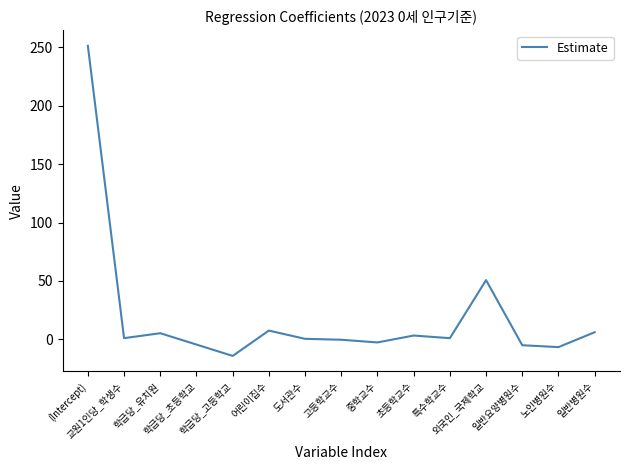

How many lines are shown in the chart?

1